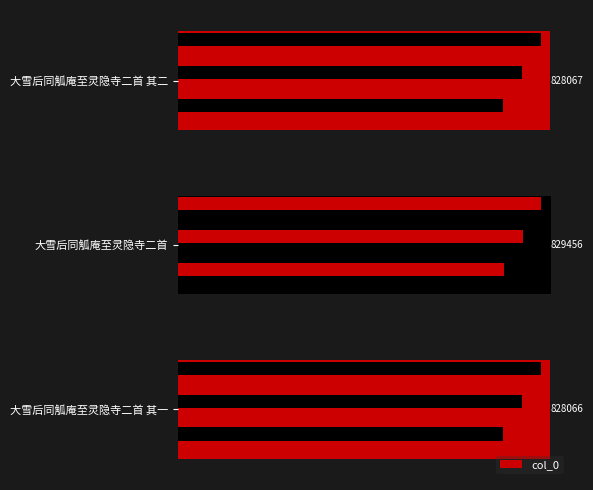

List the labels in order of value, largest first.

大雪后同觚庵至灵隐寺二首, 大雪后同觚庵至灵隐寺二首 其二, 大雪后同觚庵至灵隐寺二首 其一